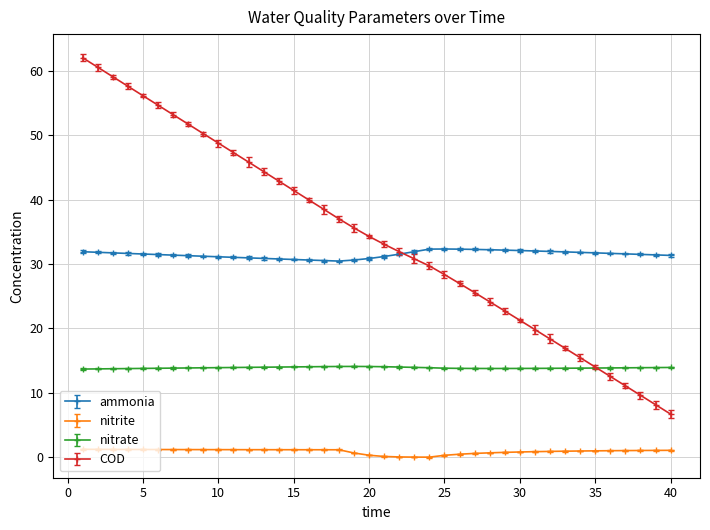

List the series in order of their peak value, highest first.

COD, ammonia, nitrate, nitrite